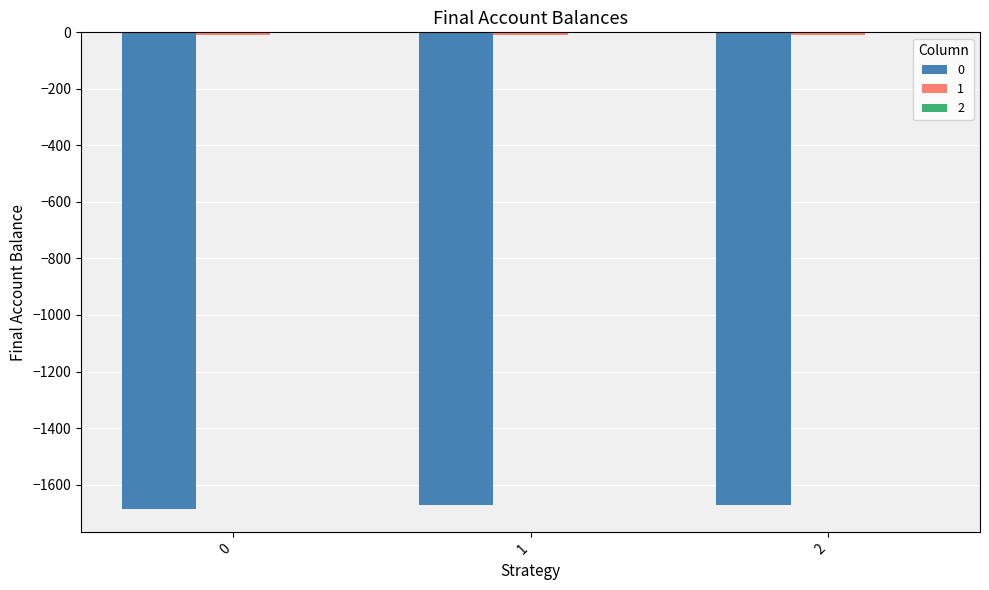

Reading left to right, transcribe all the data shown in this chart.

0: -1684.7	-1673.8	-1673.8
1: -8.4	-9.9	-9.9
2: -0.2	-0.1	-0.1